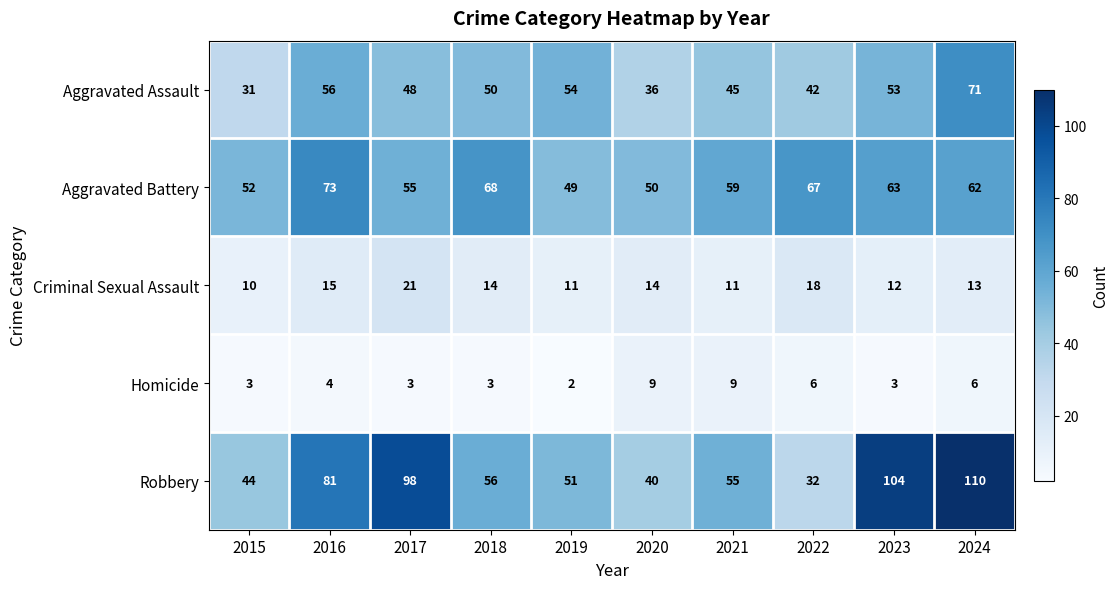

Which series changed the most between 2018 and 2022?

Robbery